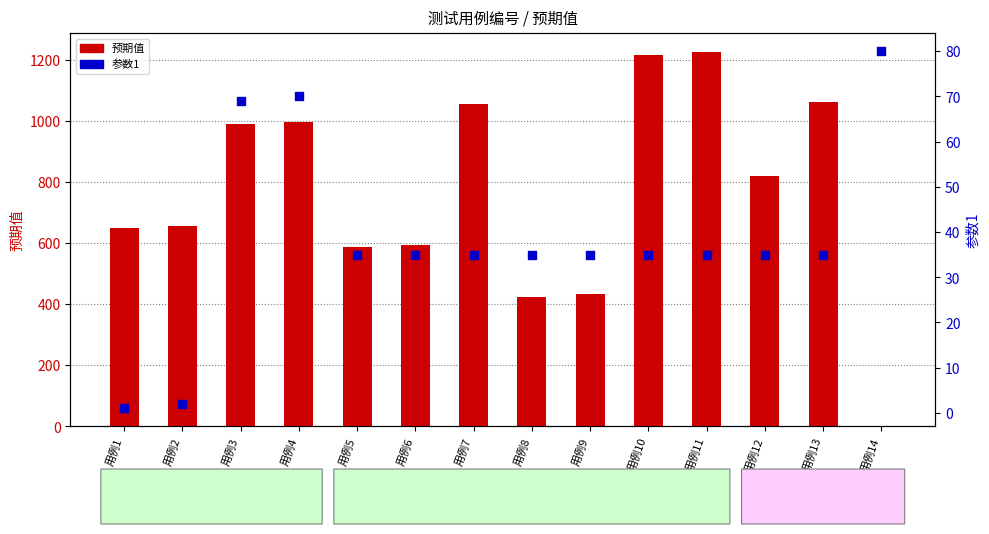

Which series reaches the maximum Y coordinate?

预期值